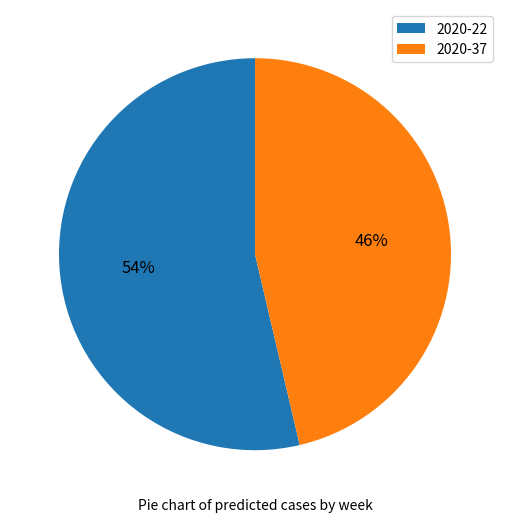

To the nearest percent, what is the combined percentage of 2020-37 and 2020-22?

100%